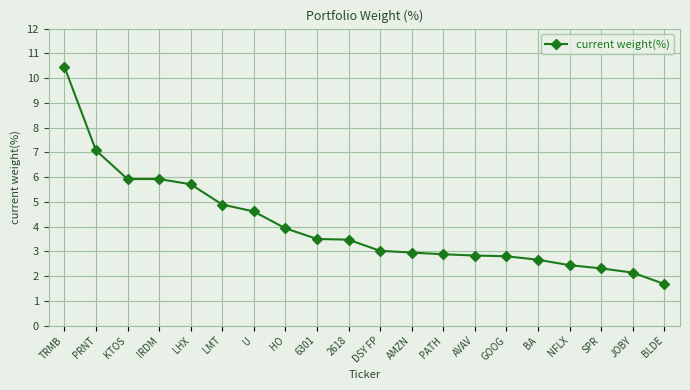

What is the maximum value shown in the chart?

10.5